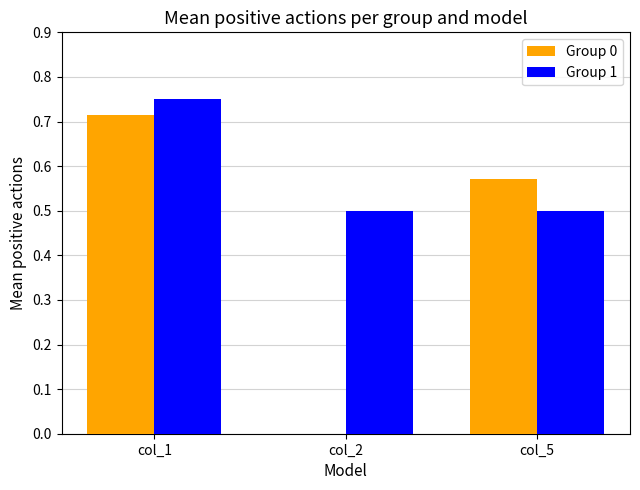

Read the Group 1 value at col_2.

0.5